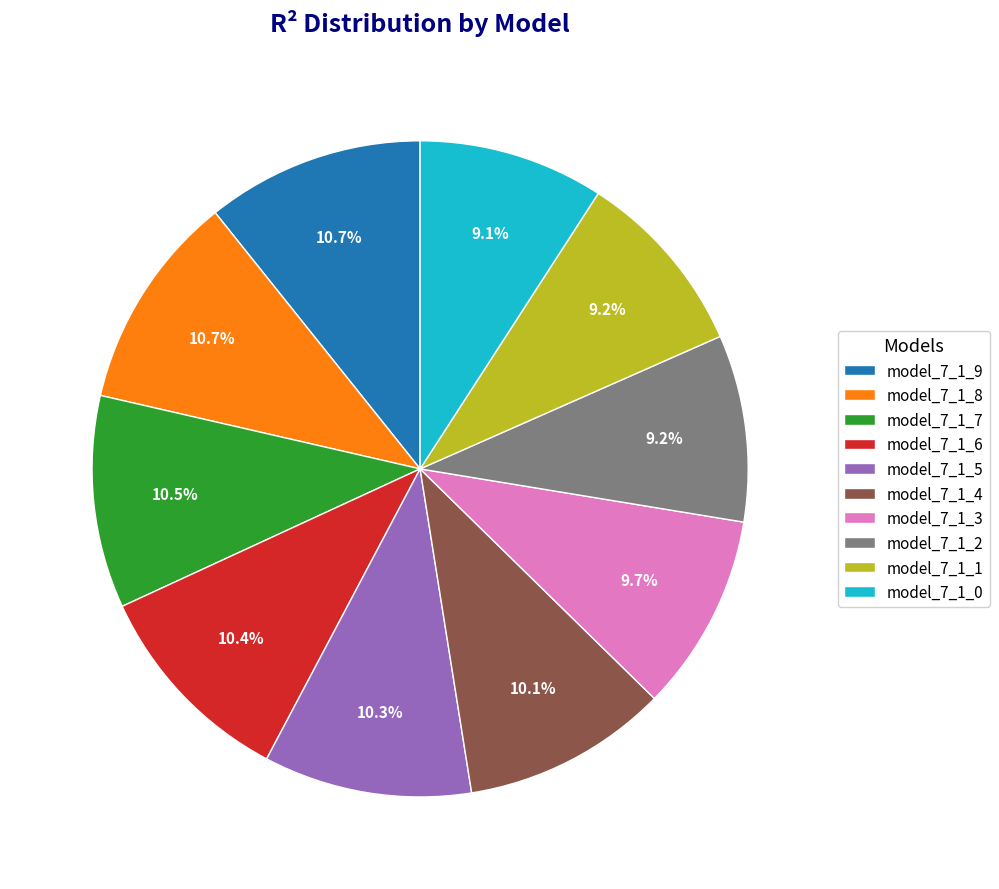

What percentage is the model_7_1_0 slice, to the nearest percent?

9%